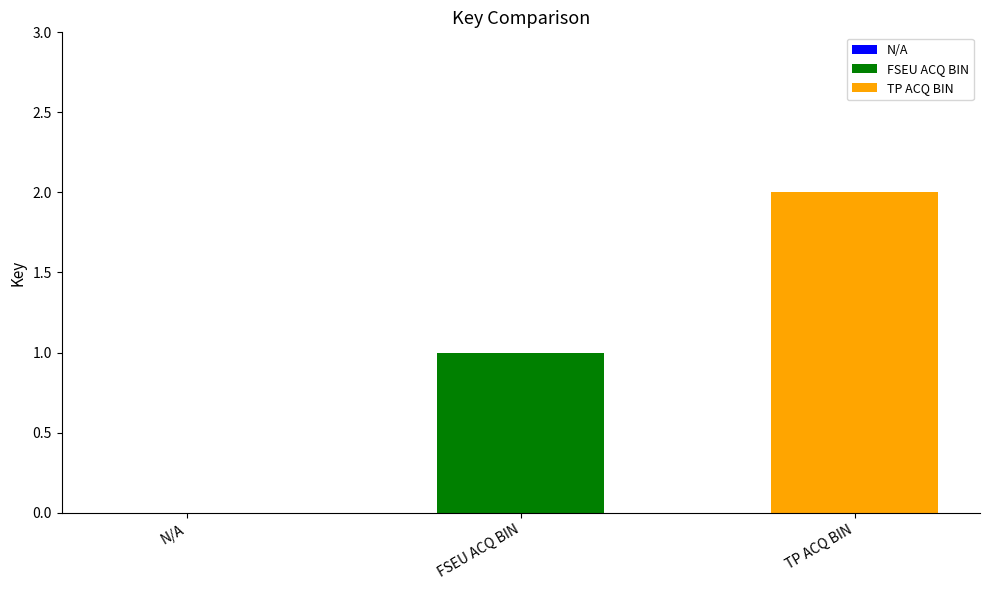

Which series has the largest range (max minus min)?

FSEU ACQ BIN